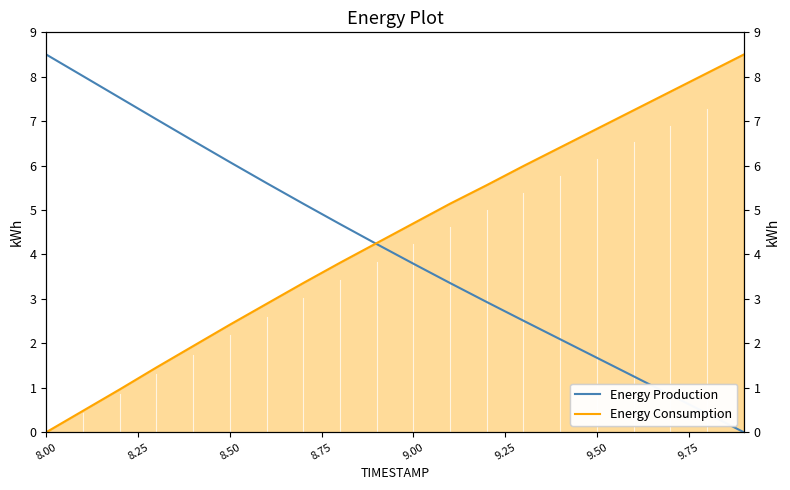

At how many categories does at least one series exceed 2?

20